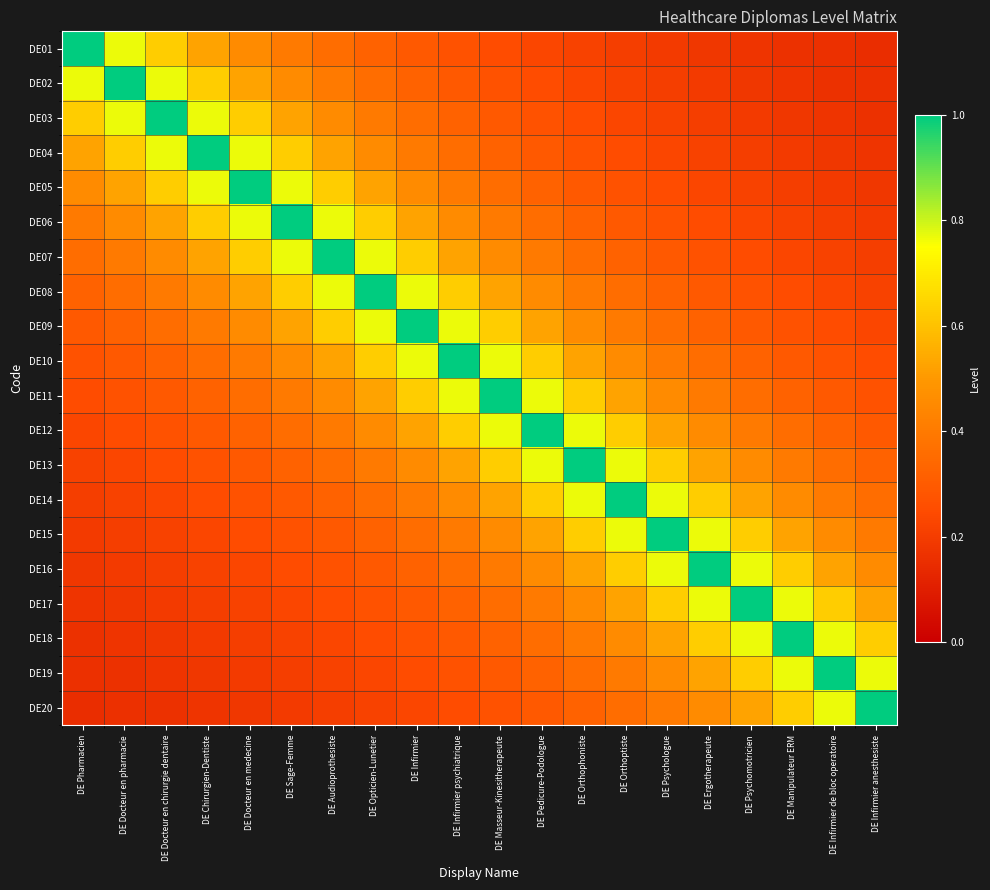

Rank the series by their maximum value, from highest to lowest.

DE01, DE02, DE03, DE04, DE05, DE06, DE07, DE08, DE09, DE10, DE11, DE12, DE13, DE14, DE15, DE16, DE17, DE18, DE19, DE20